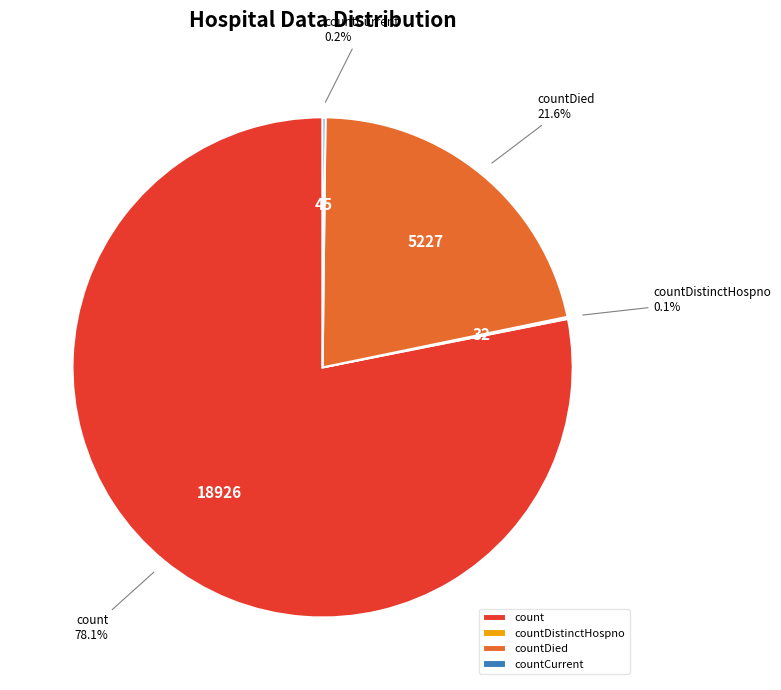

To the nearest percent, what percentage of the pie is count?

78%